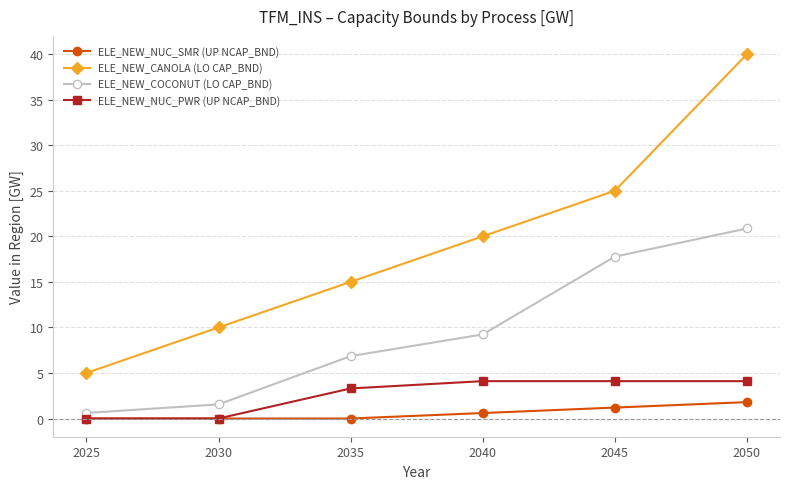

At which category is the sum across all series the highest?

2050